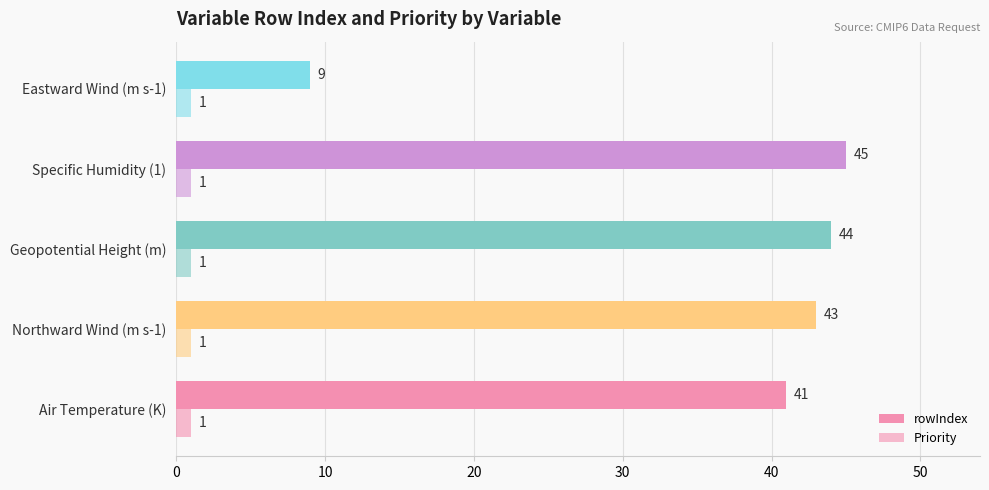

How many values in the rowIndex series are below 43?

2